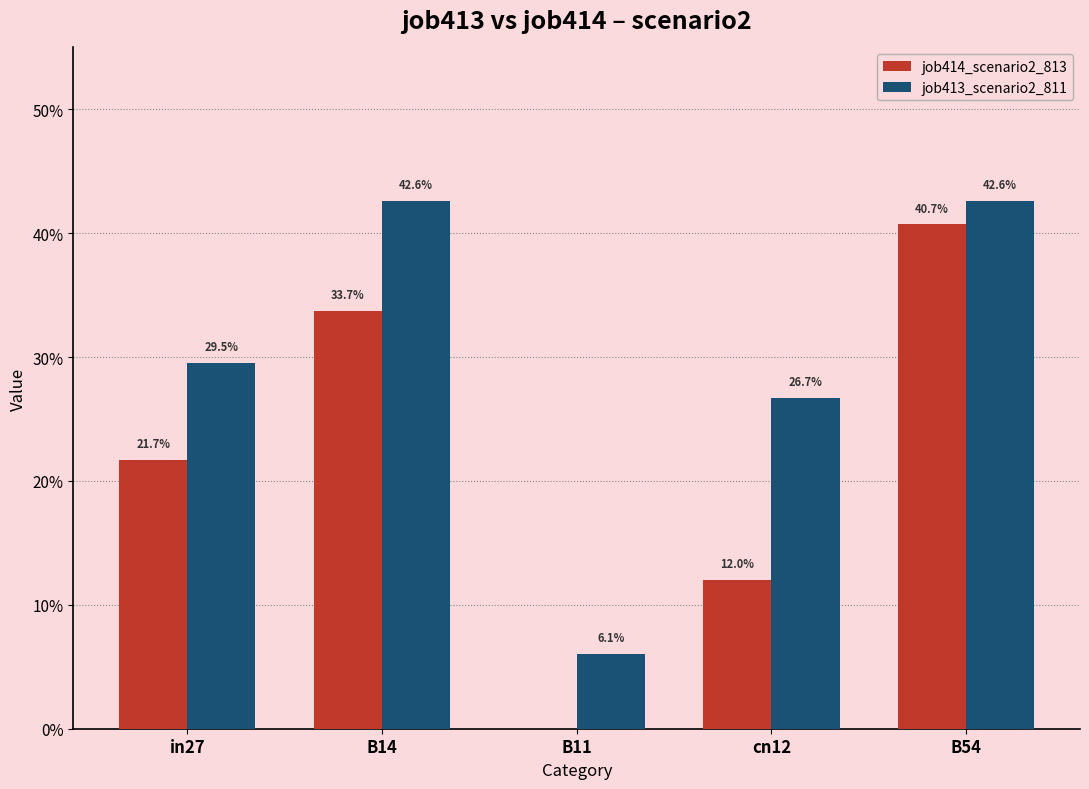

Reading left to right, extract all data points from this chart.

job414_scenario2_813: 0.2	0.3	0.0	0.1	0.4
job413_scenario2_811: 0.3	0.4	0.1	0.3	0.4